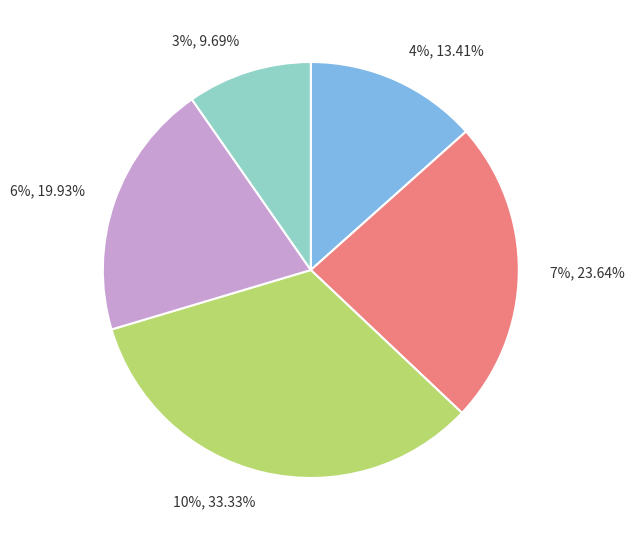

To the nearest percent, what is the combined percentage of 3% and 7%?

33%